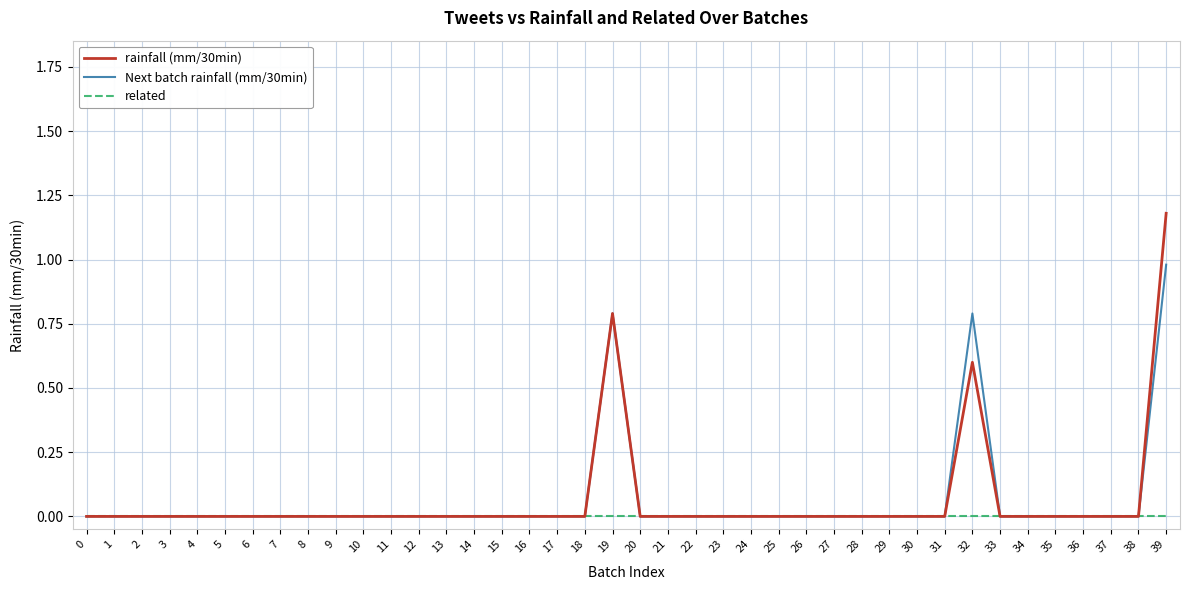

The Next batch rainfall (mm/30min) series shows 0.0 at 30. True or false?

True